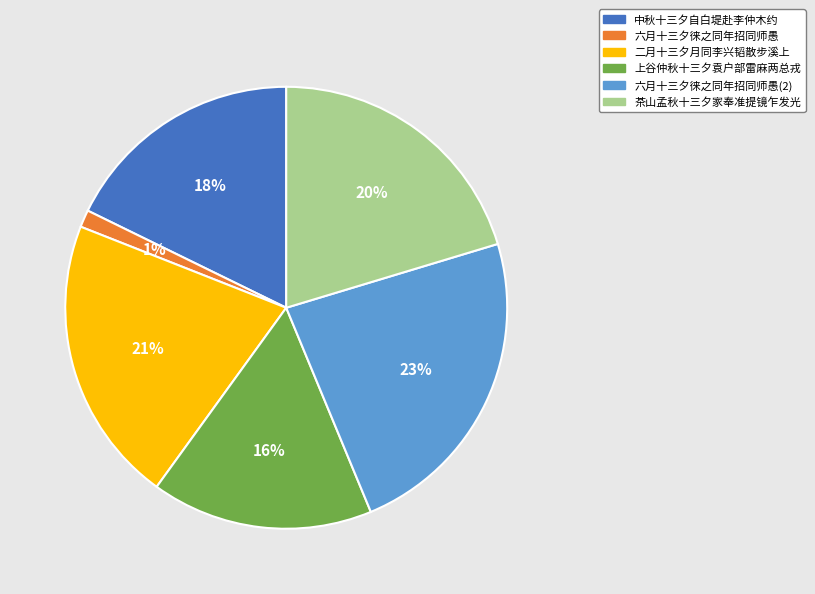

To the nearest percent, what portion does 上谷仲秋十三夕袁户部雷麻两总戎 represent?

16%